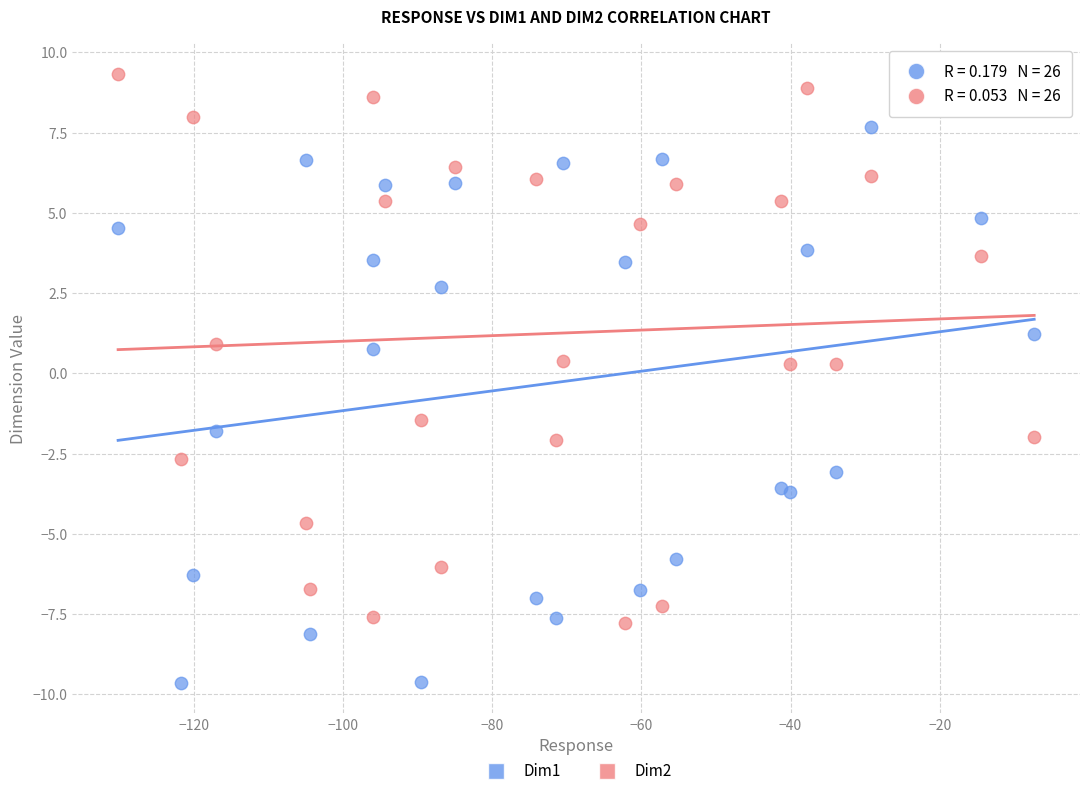

Which series contains the lowest Y value?

Dim1